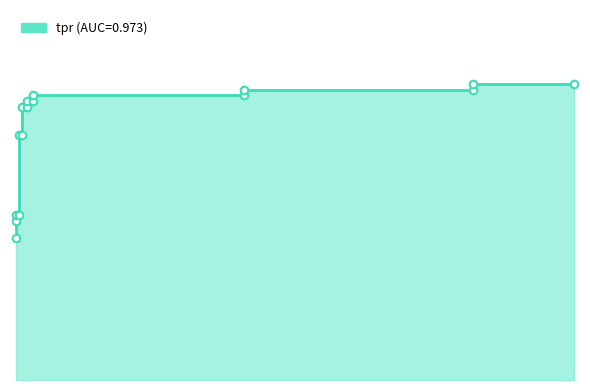

Which has a higher value, 0.0 or 0.4095744680851064?

0.4095744680851064